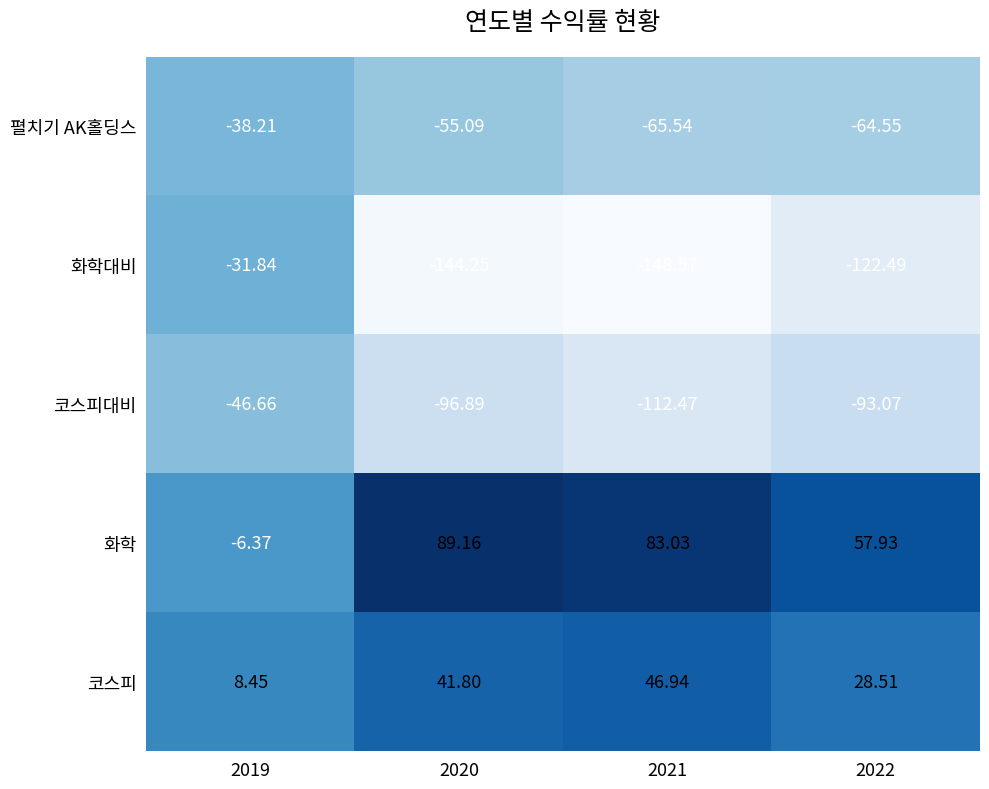

Rank the series by their maximum value, from highest to lowest.

화학, 코스피, 화학대비, 펼치기 AK홀딩스, 코스피대비